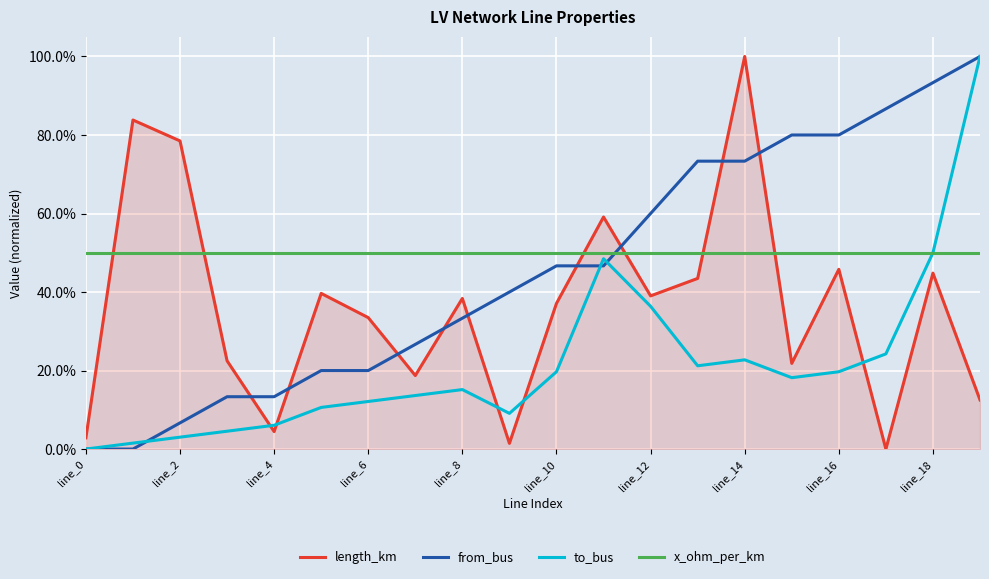

After their last crossing, which series has the higher values: from_bus or length_km?

from_bus